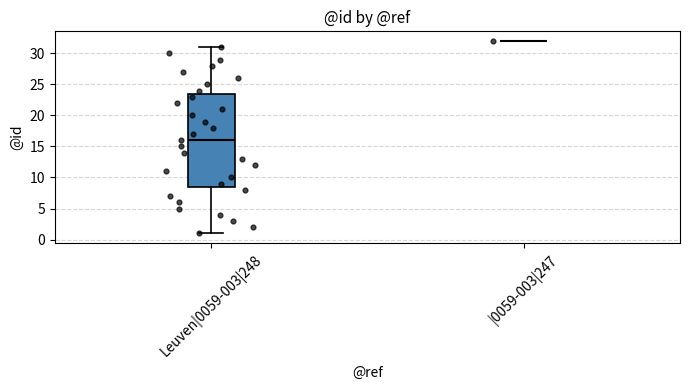

Reading left to right, read every box against the y-axis: the position of its median line, the range the box covers, and the ends of its whiskers. The values are not printed on the chart, so give them approximately, as read against the axis.

Leuven|0059-003|248: median 16.0, box 8.5 to 23.5, whiskers 1.0 to 31.0
|0059-003|247: box collapsed to a line at 32.0, whiskers 32.0 to 32.0